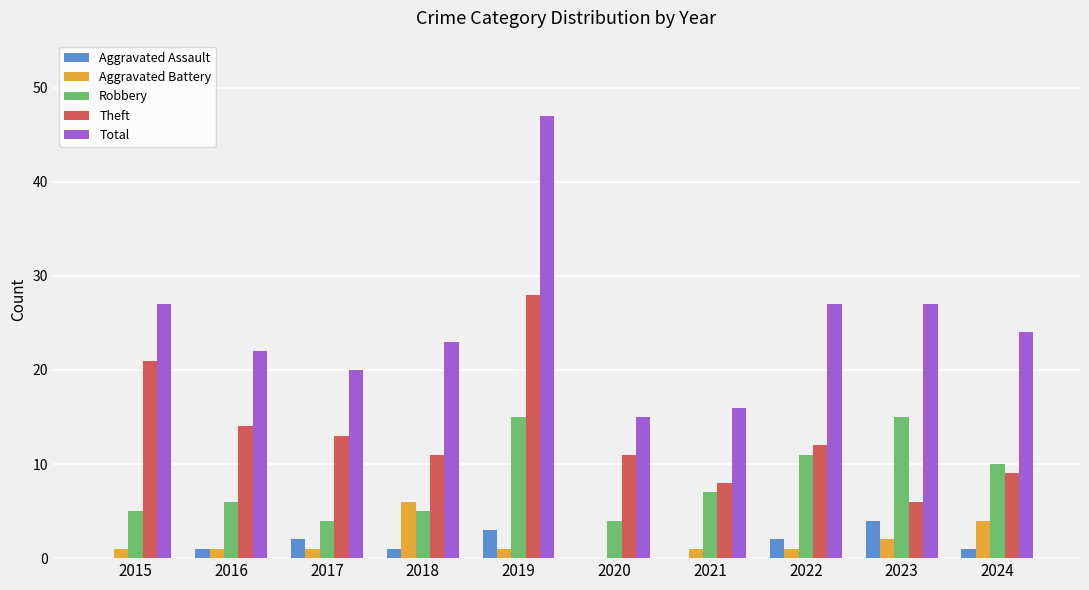

The Total series shows 27 at 2023. True or false?

True